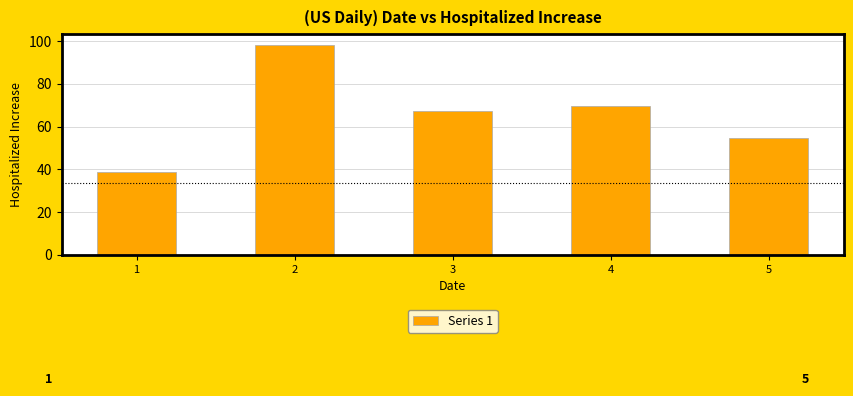

True or false: the data shows 98.4 at 2.

True